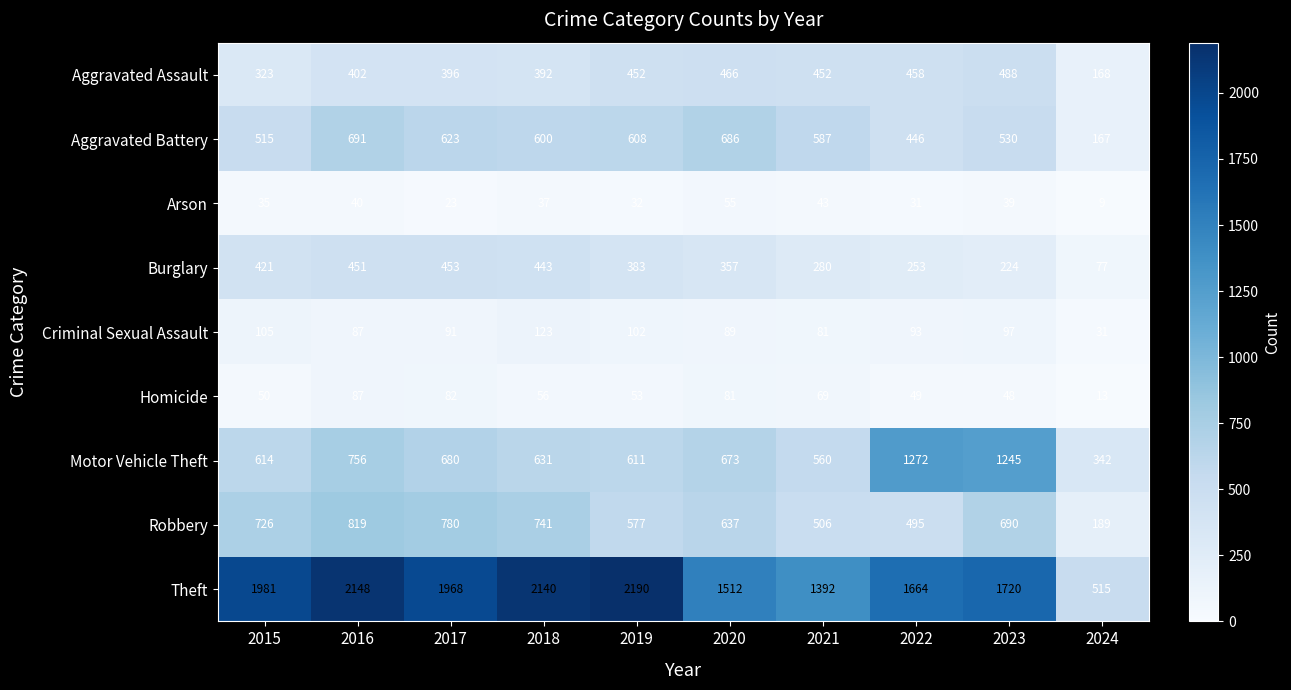

What is the average value of the Burglary series?

334